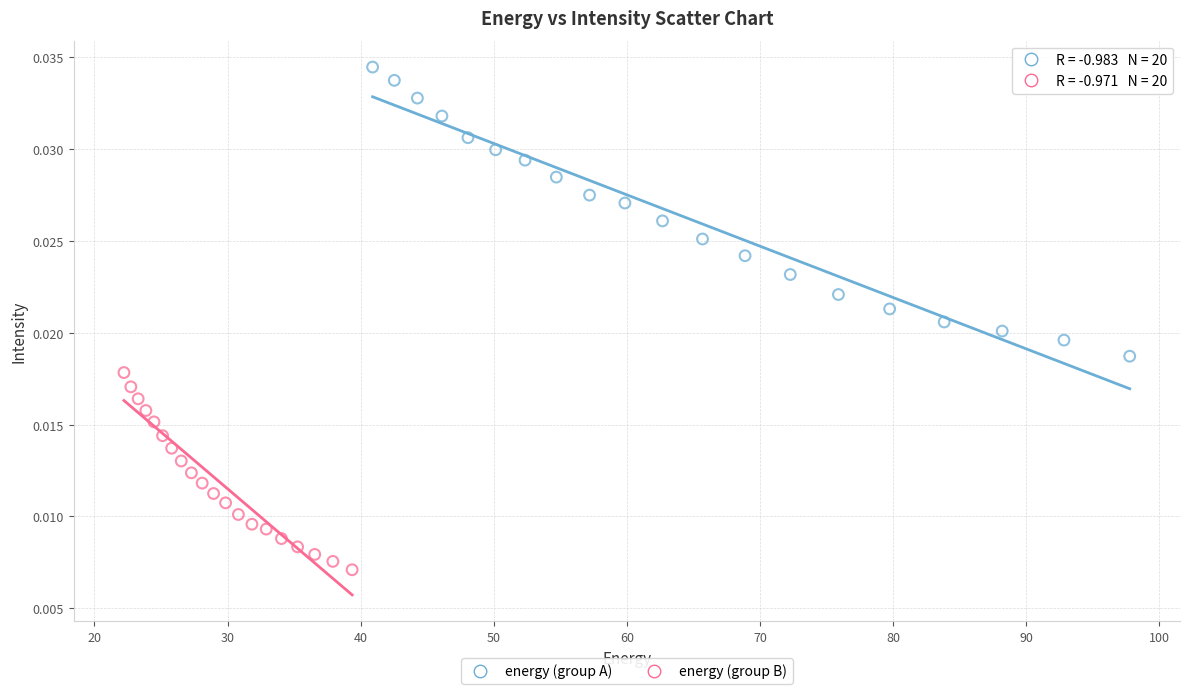

Which series contains the lowest Y value?

energy (group B)